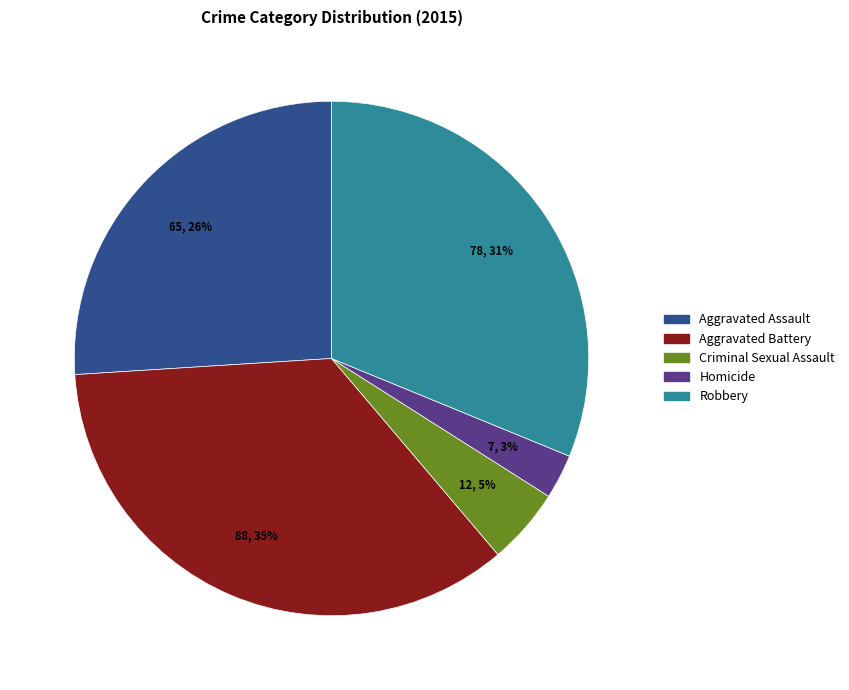

Count the number of slices in the pie.

5